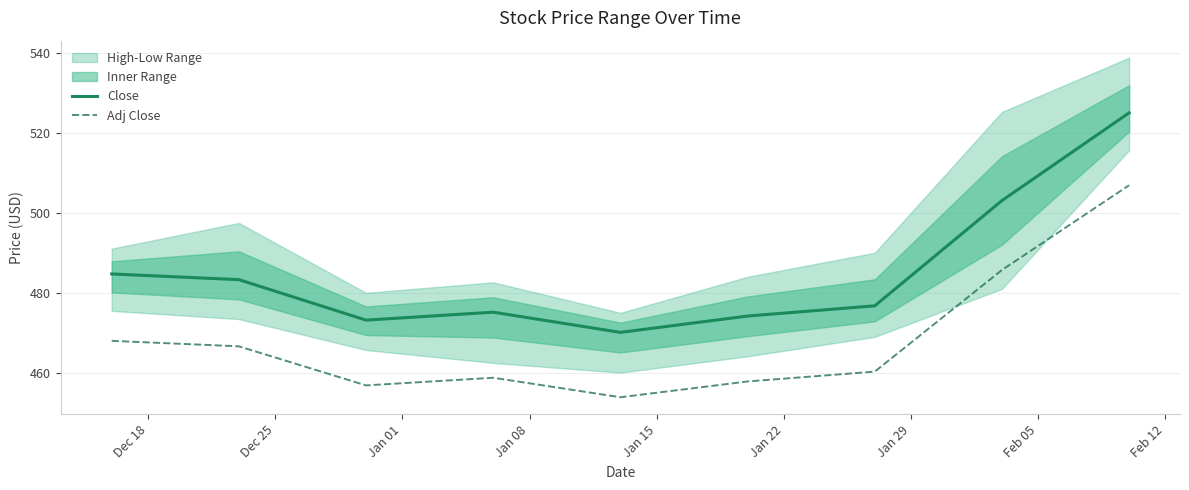

True or false: Close and Adj Close intersect in this chart.

False